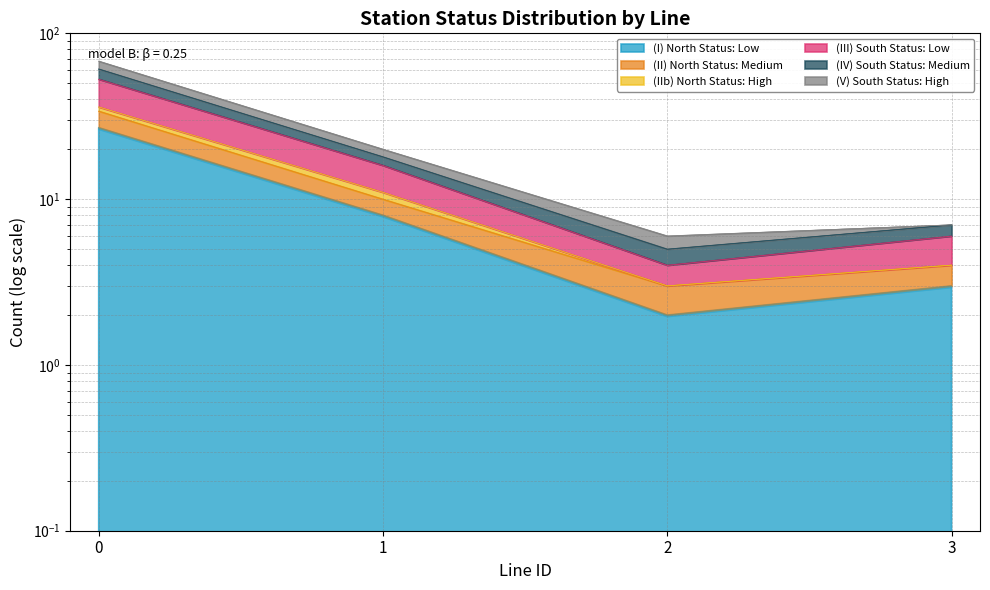

Where is statusN_M nearest to the value 18?

1